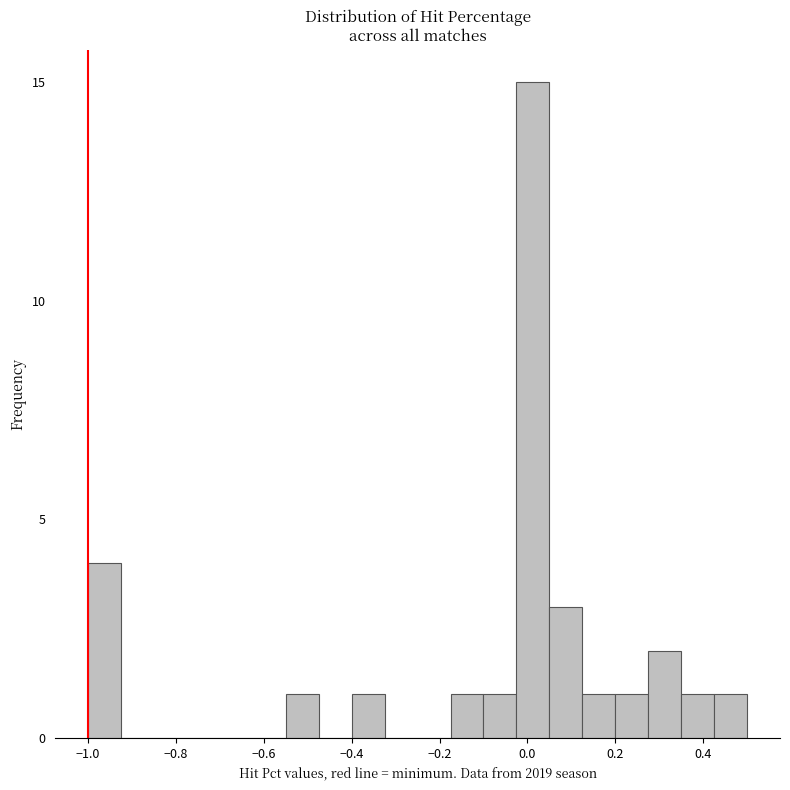

Read against the x-axis, roughly where is the centre of the tallest bar?

0.02